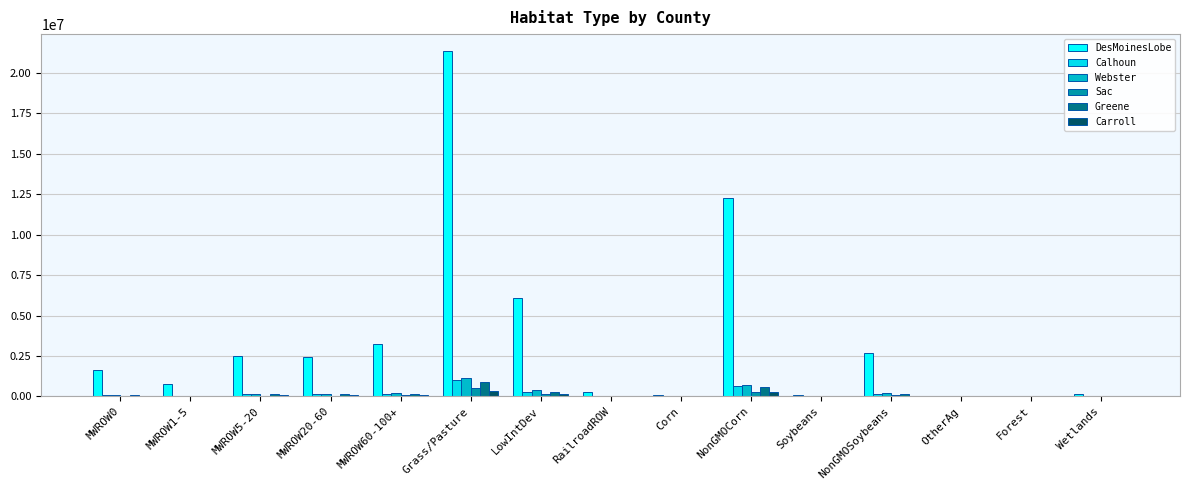

Are the bars grouped side by side (vs. stacked)?

Yes